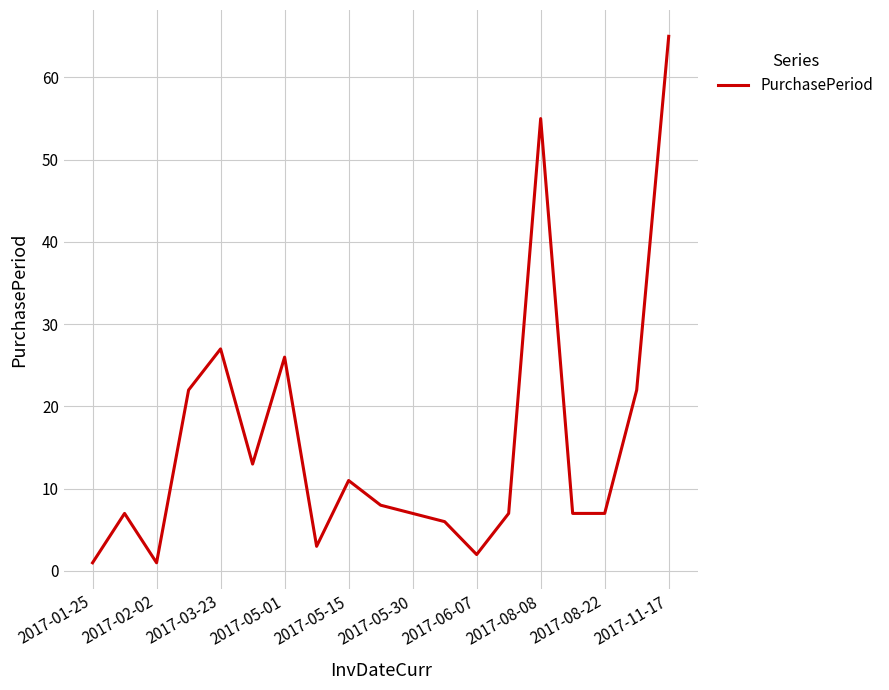

What is the difference between the maximum and minimum values?

64